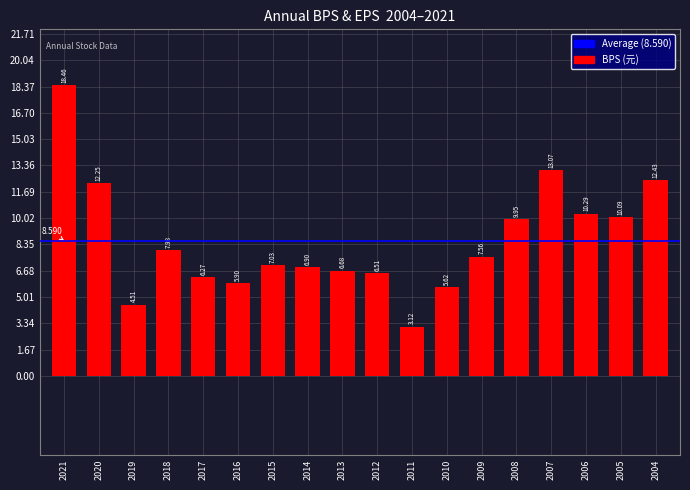

True or false: the data shows 22.4 at 2004.

False